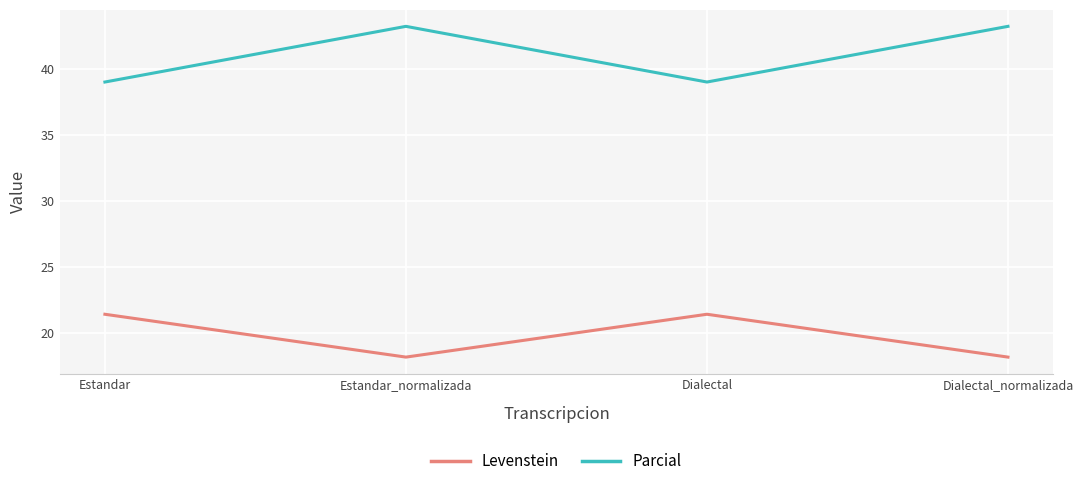

The value of Levenstein at Dialectal is 29.7. True or false?

False